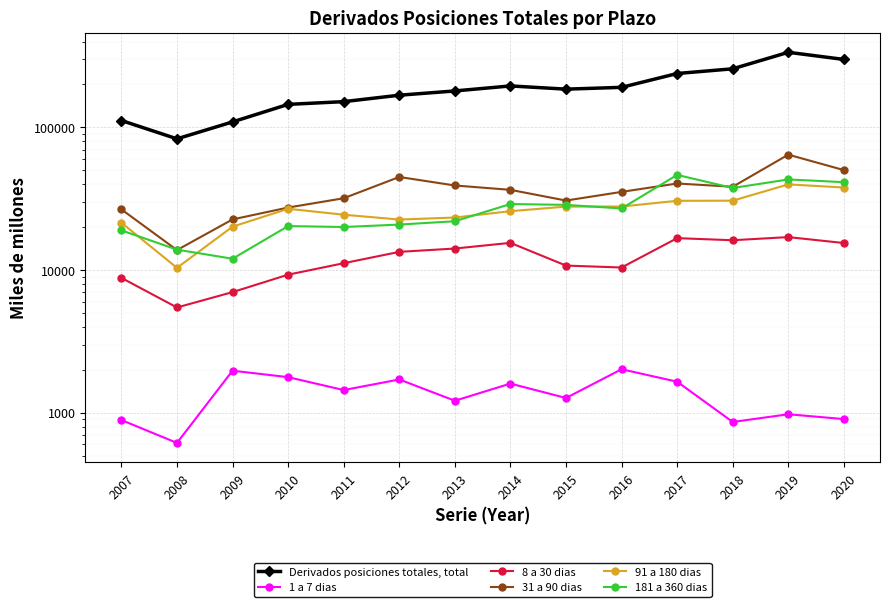

True or false: 181 a 360 dias and 1 a 7 dias intersect in this chart.

False